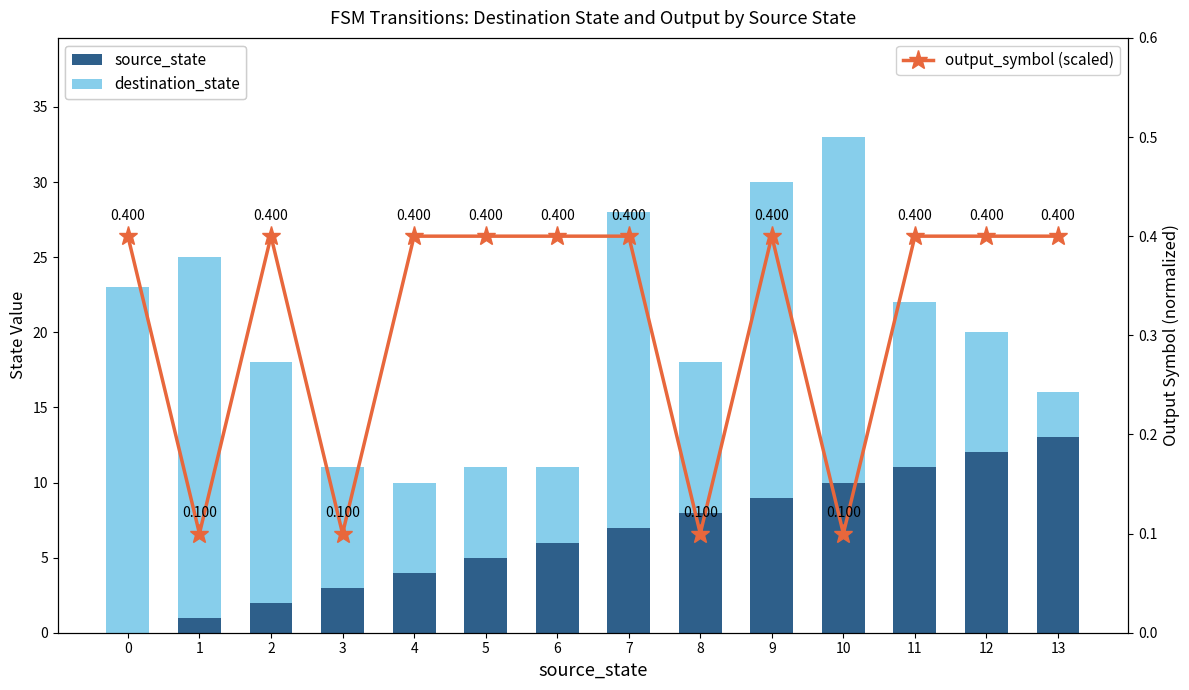

Which series has the widest spread of values?

destination_state